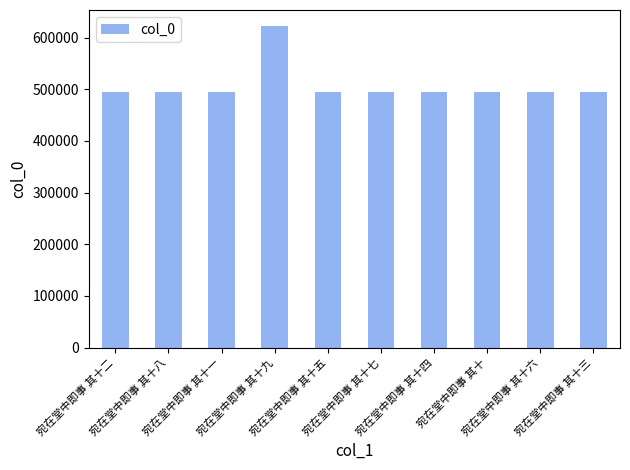

What is the smallest value displayed?

493942